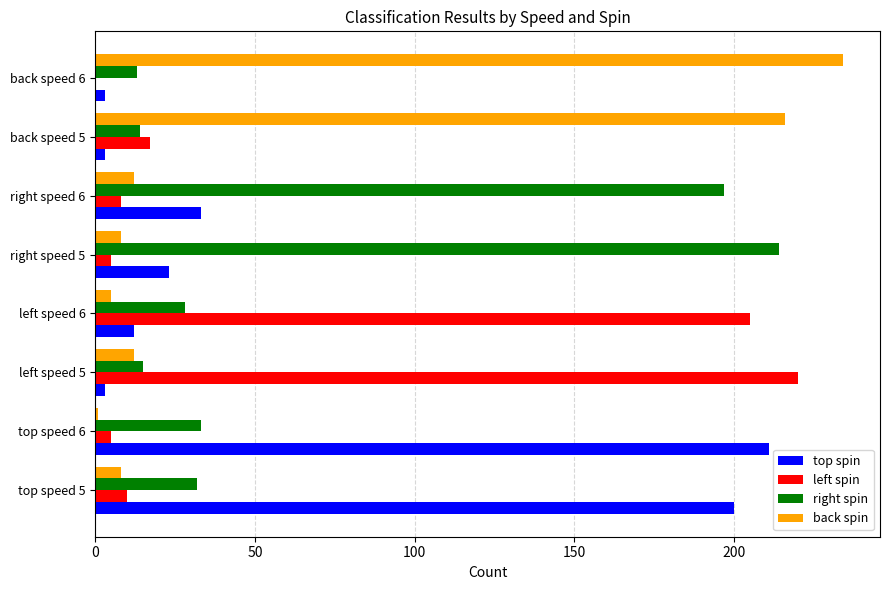

Is the value of back spin at top speed 5 greater than the value of top spin at top speed 5?

No